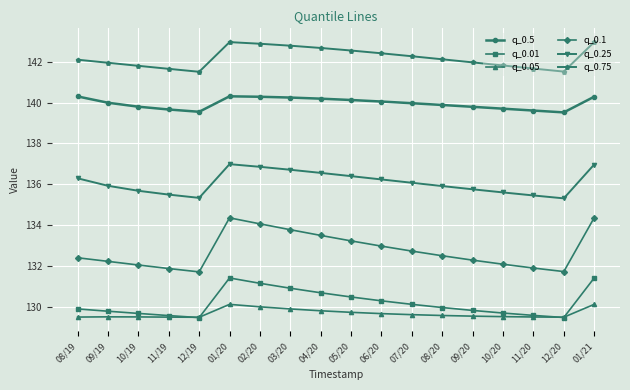

What are all the series names shown in the legend?

q_0.5, q_0.01, q_0.05, q_0.1, q_0.25, q_0.75